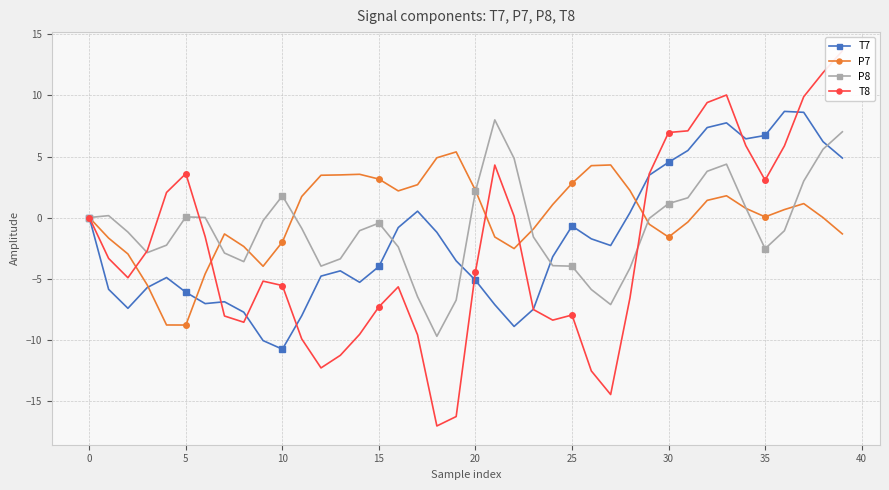

True or false: T7 has more than 0 interior local peaks.

True